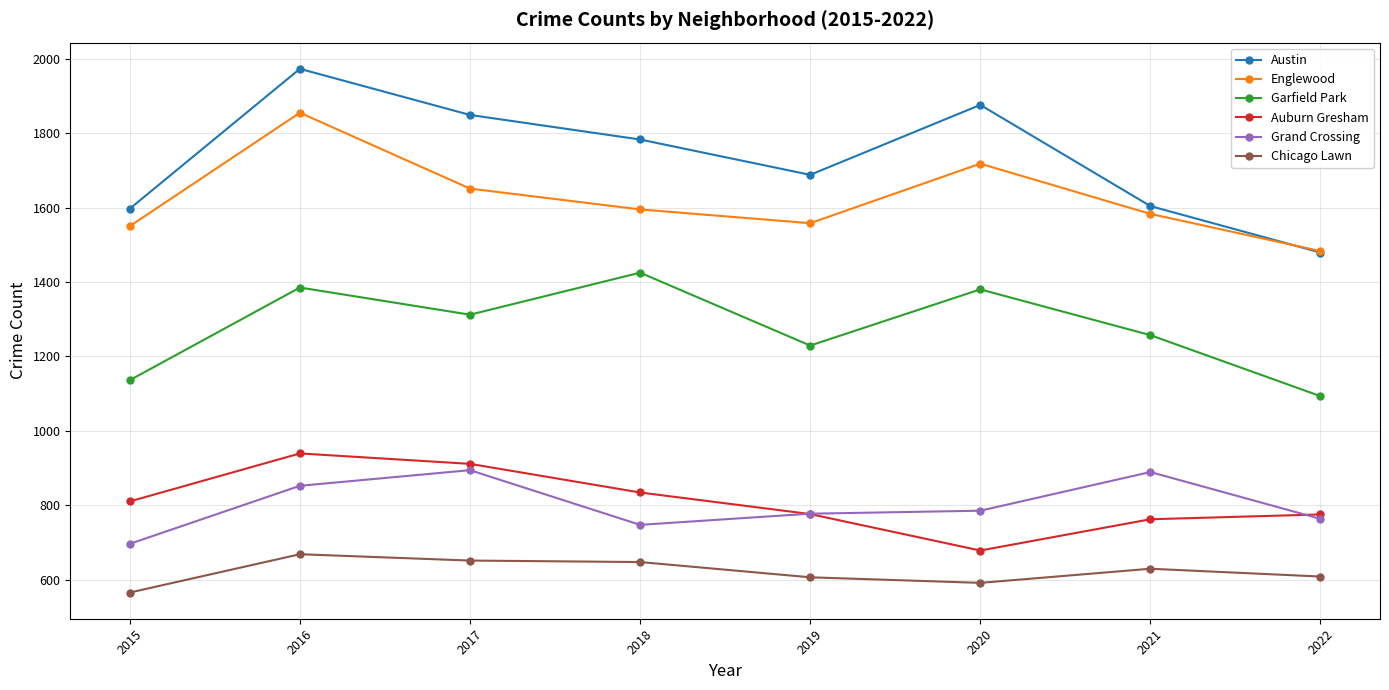

True or false: Garfield Park and Chicago Lawn cross at least once.

False